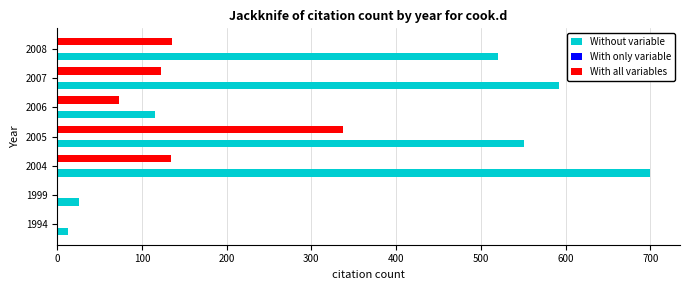

The Without variable series shows 700 at 2004. True or false?

True